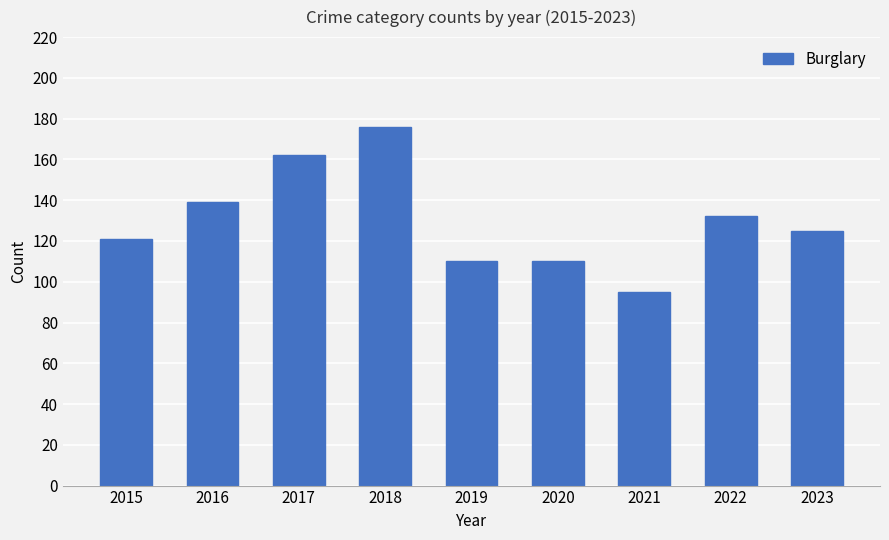

Which has a higher value, 2017 or 2022?

2017